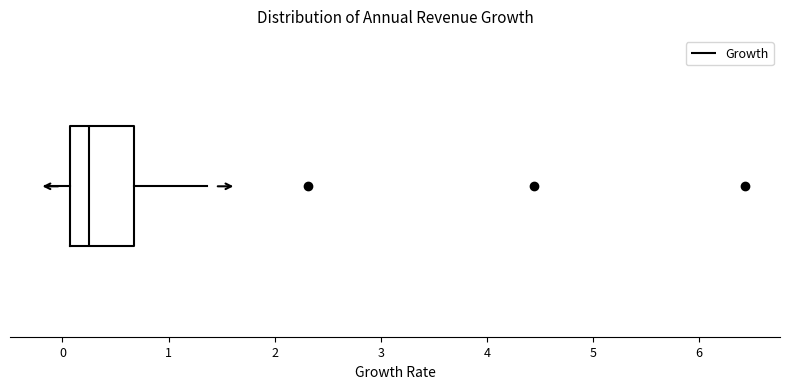

Read this box plot against the x-axis: the position of the median line, the range covered by the box, and the ends of both whiskers. The values are not printed on the chart, so give them approximately, as read against the axis.

median 0.2, box 0.1 to 0.7, whiskers -0.2 to 1.4